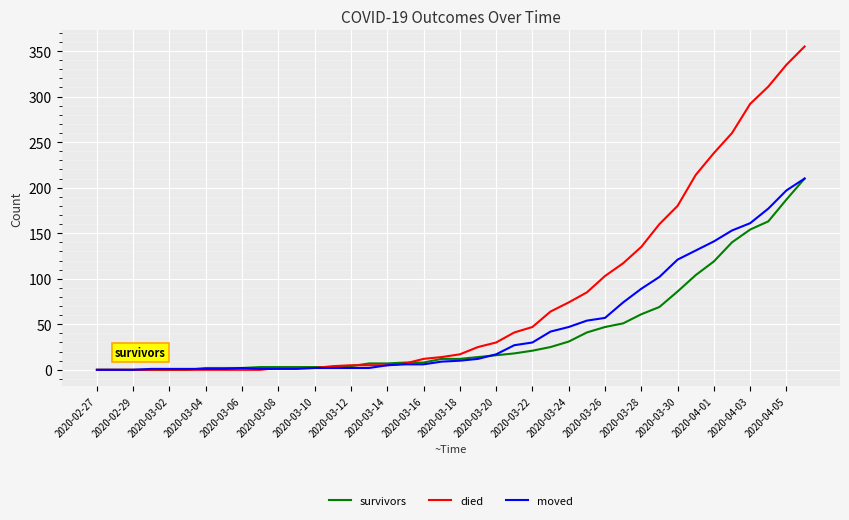

Which series has the largest range (max minus min)?

died